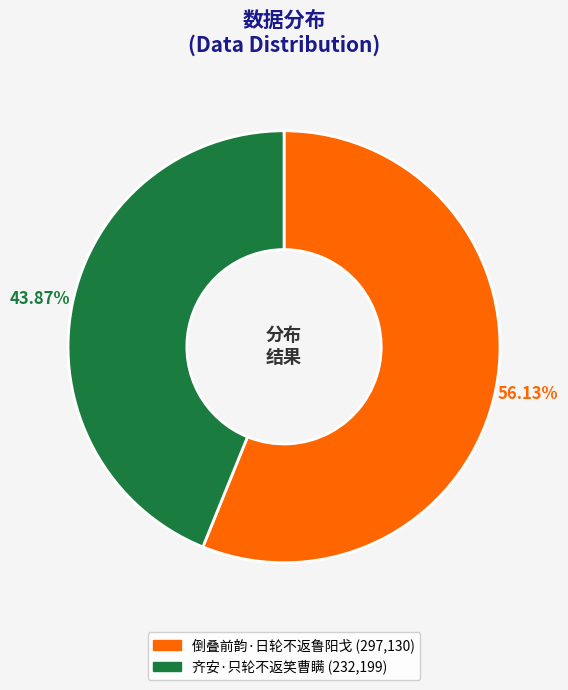

To the nearest percent, what is the difference between the 齐安·只轮不返笑曹瞒 and 倒叠前韵·日轮不返鲁阳戈 slice percentages?

12%